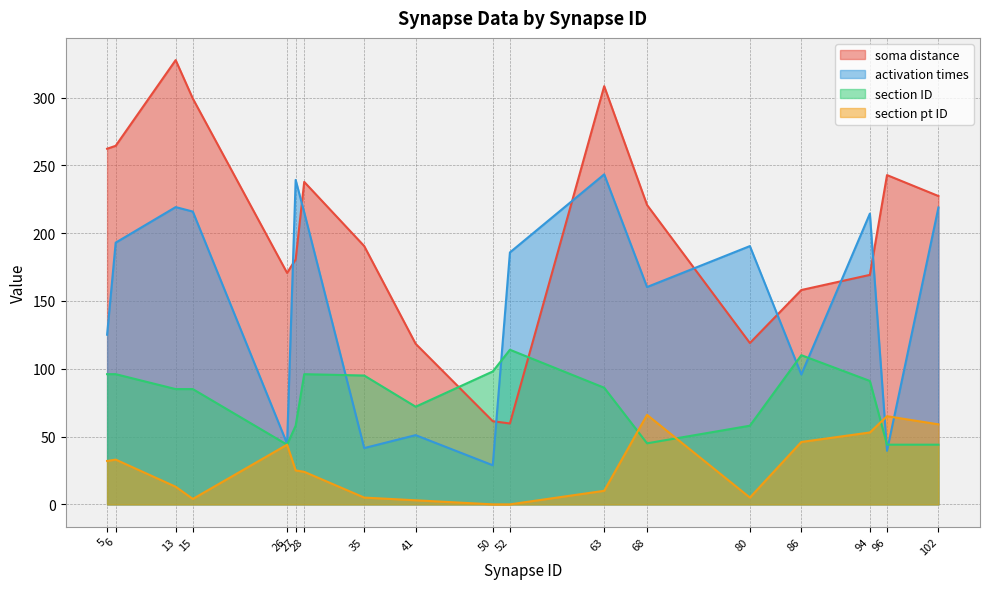

Between 68 and 102, which is larger?

102